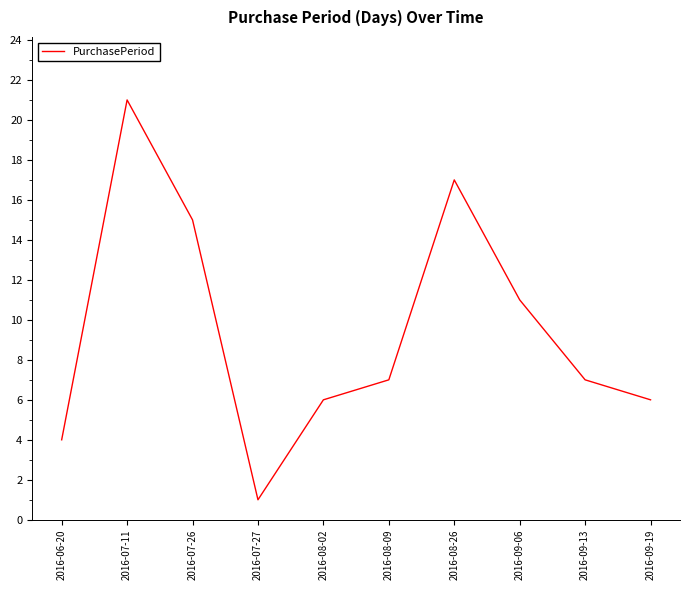

Is it true that the value at 2016-08-09 is 12?

False